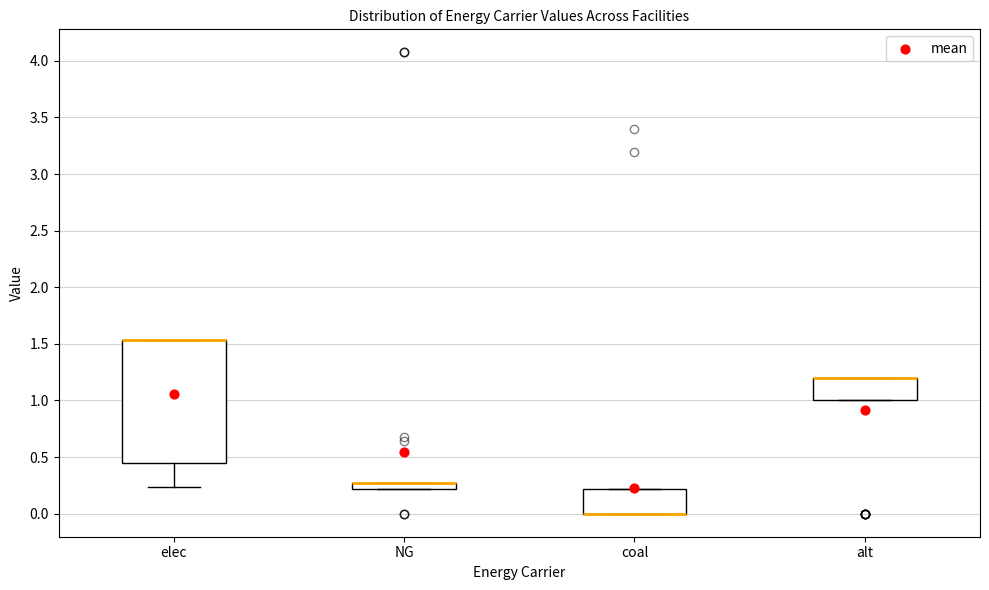

Where is the upper edge of the box for elec on the y-axis? The values are not printed on the chart, so give them approximately, as read against the axis.

1.55